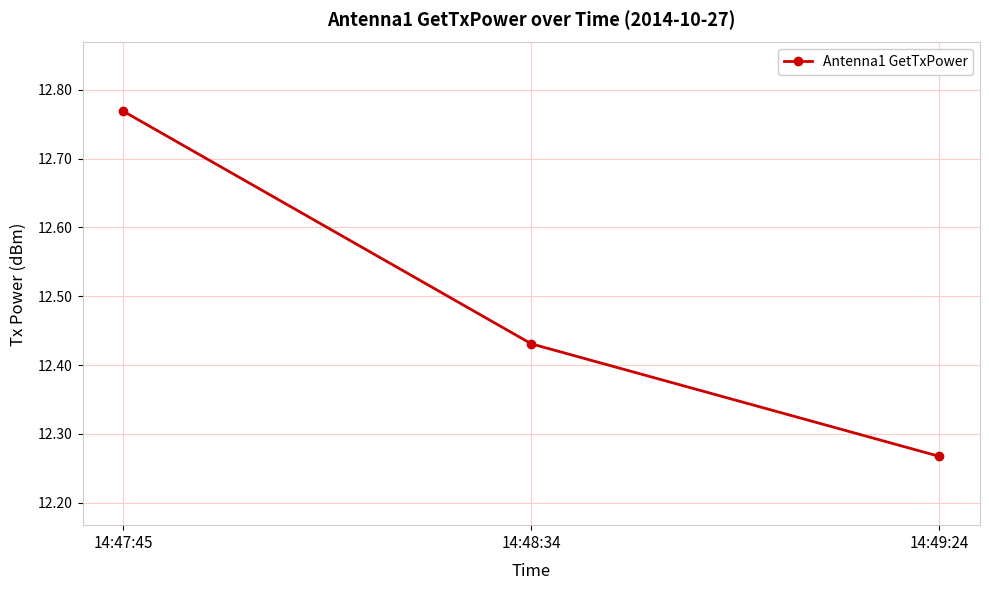

What position from the left is 14:47:45?

1